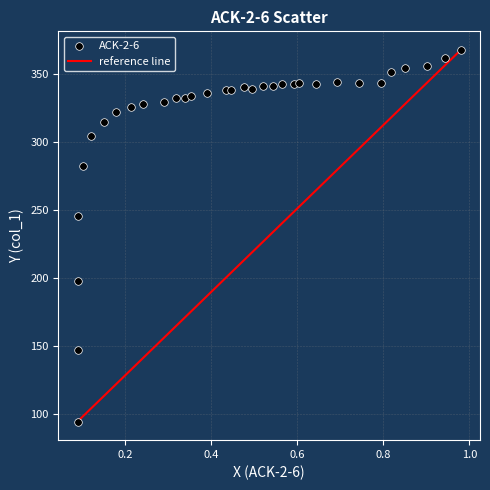

What is the range of Y values (max minus min)?

273.4